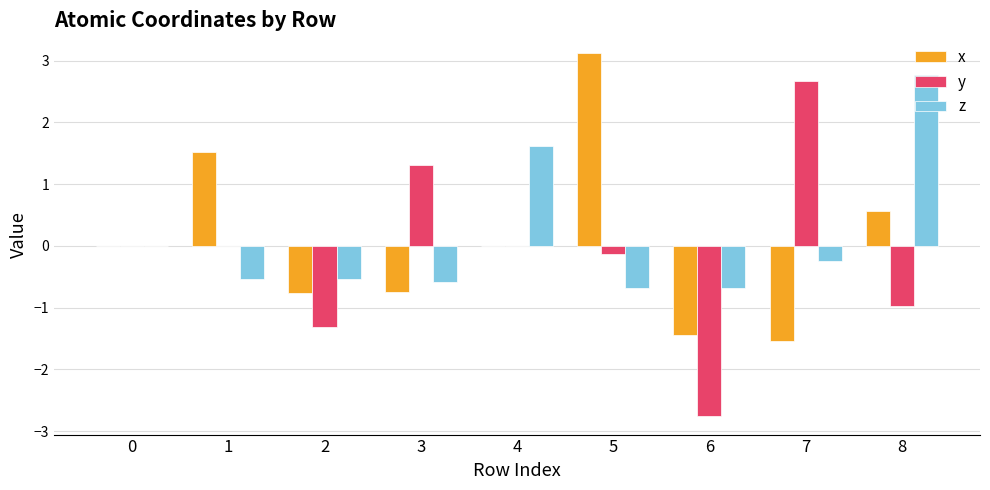

What are all the series names shown in the legend?

x, y, z